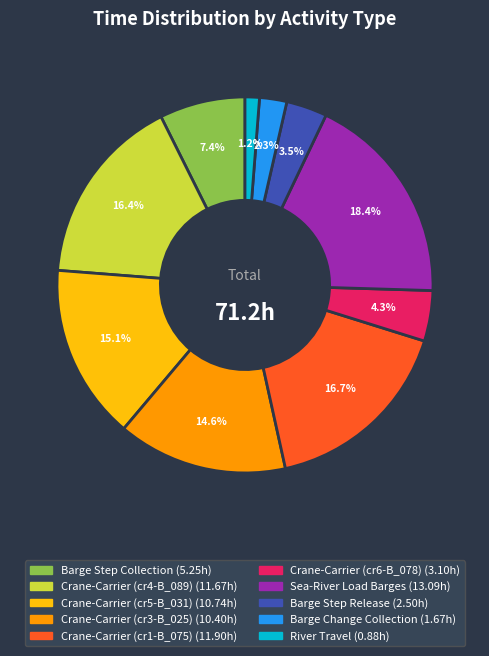

Is there a majority slice in this chart?

No